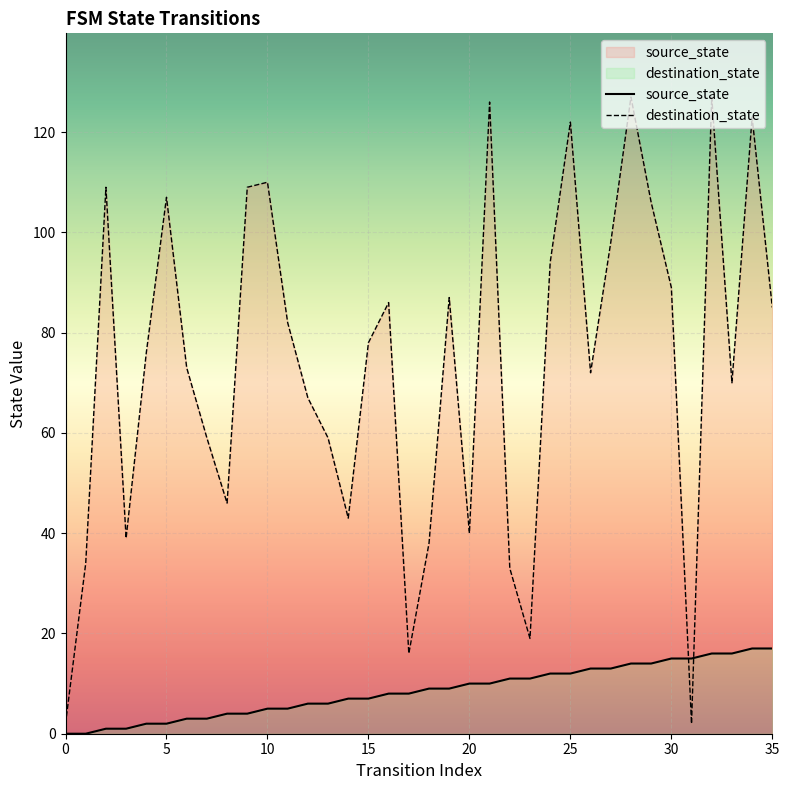

Is the value of destination_state at 17 greater than the value of source_state at 5?

Yes